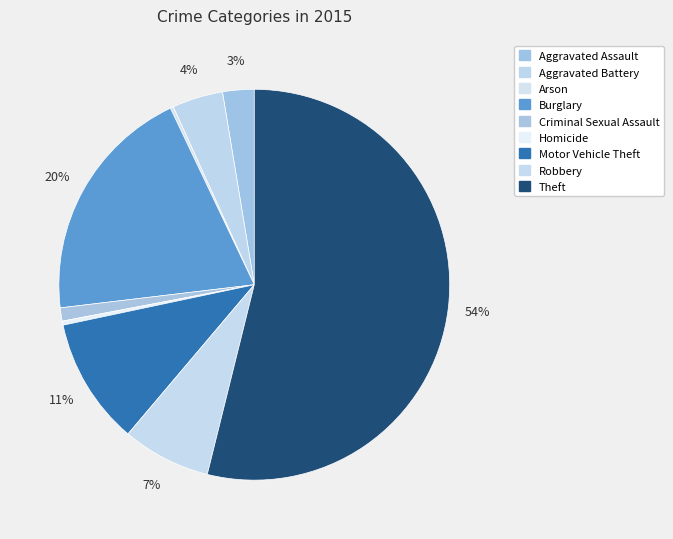

To the nearest percent, what is the combined percentage of Arson and Criminal Sexual Assault?

1%